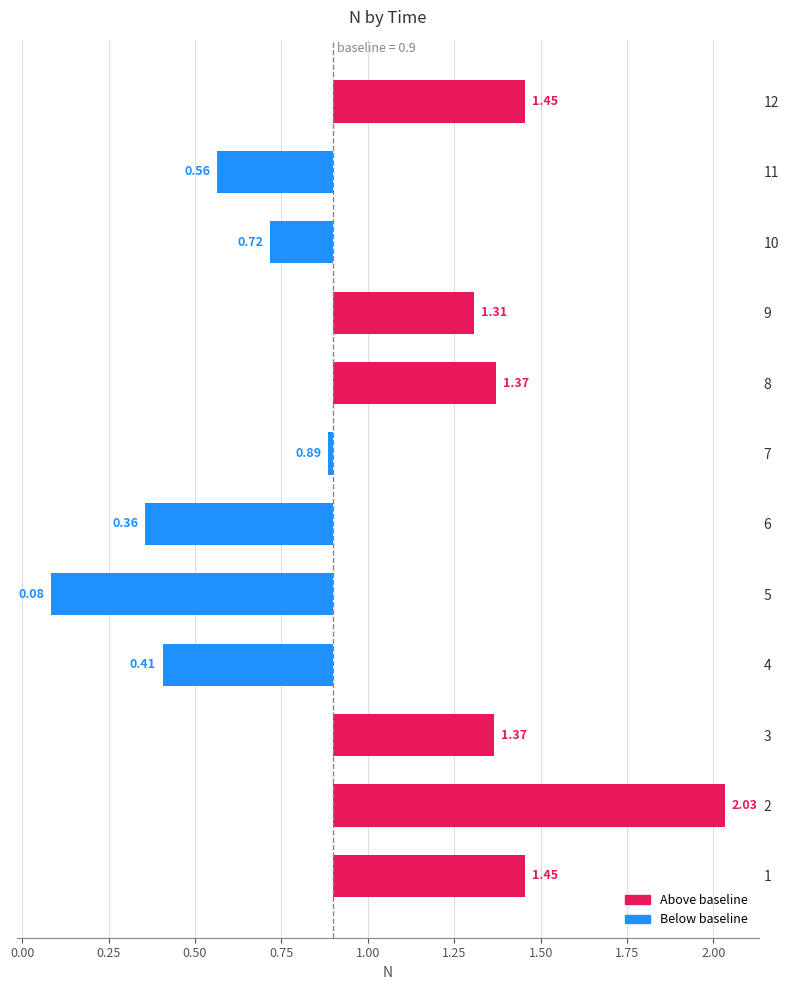

Reading right to left, transcribe all the data shown in this chart.

0.6	-0.3	-0.2	0.4	0.5	-0.0	-0.5	-0.8	-0.5	0.5	1.1	0.6